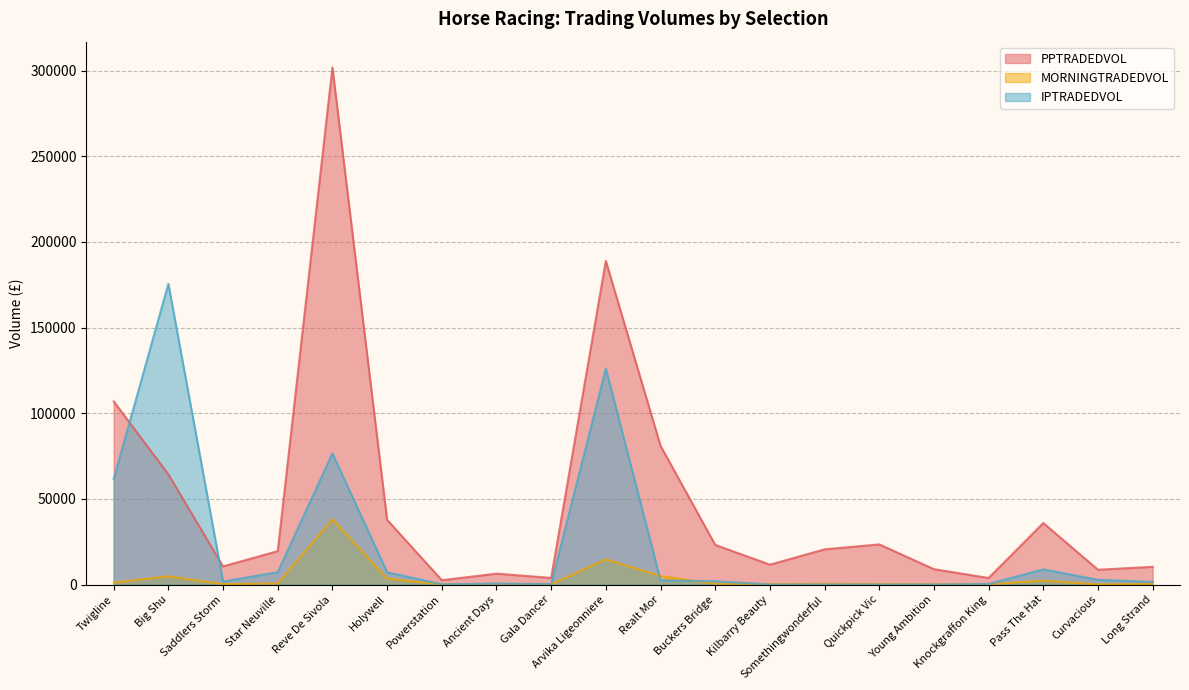

At which label does IPTRADEDVOL first exceed 1921?

Twigline